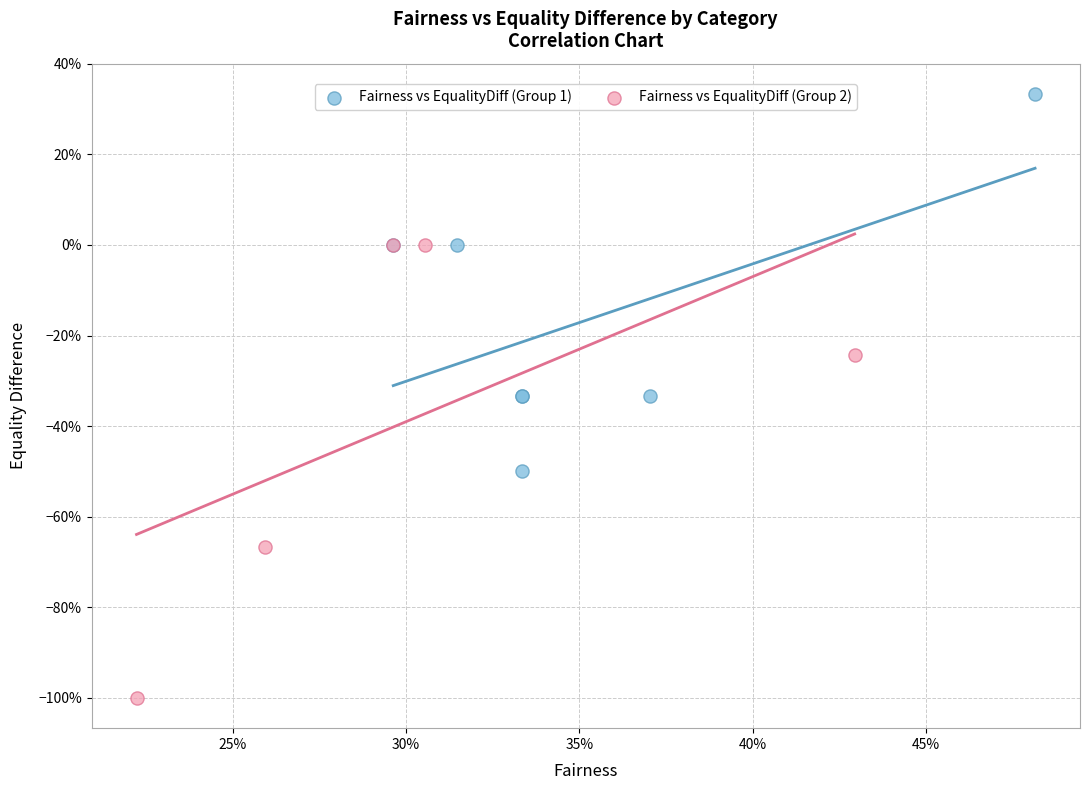

What are all the series names shown in the legend?

Fairness vs EqualityDiff (Group 1), Fairness vs EqualityDiff (Group 2)